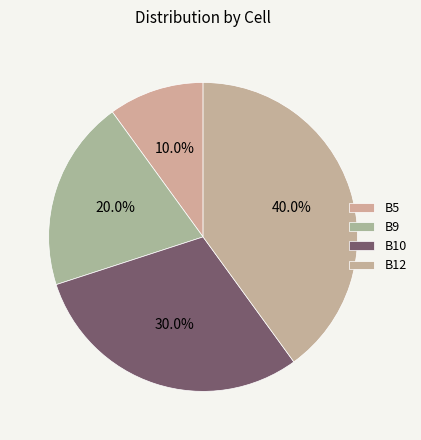

How many slices are in this pie chart?

4